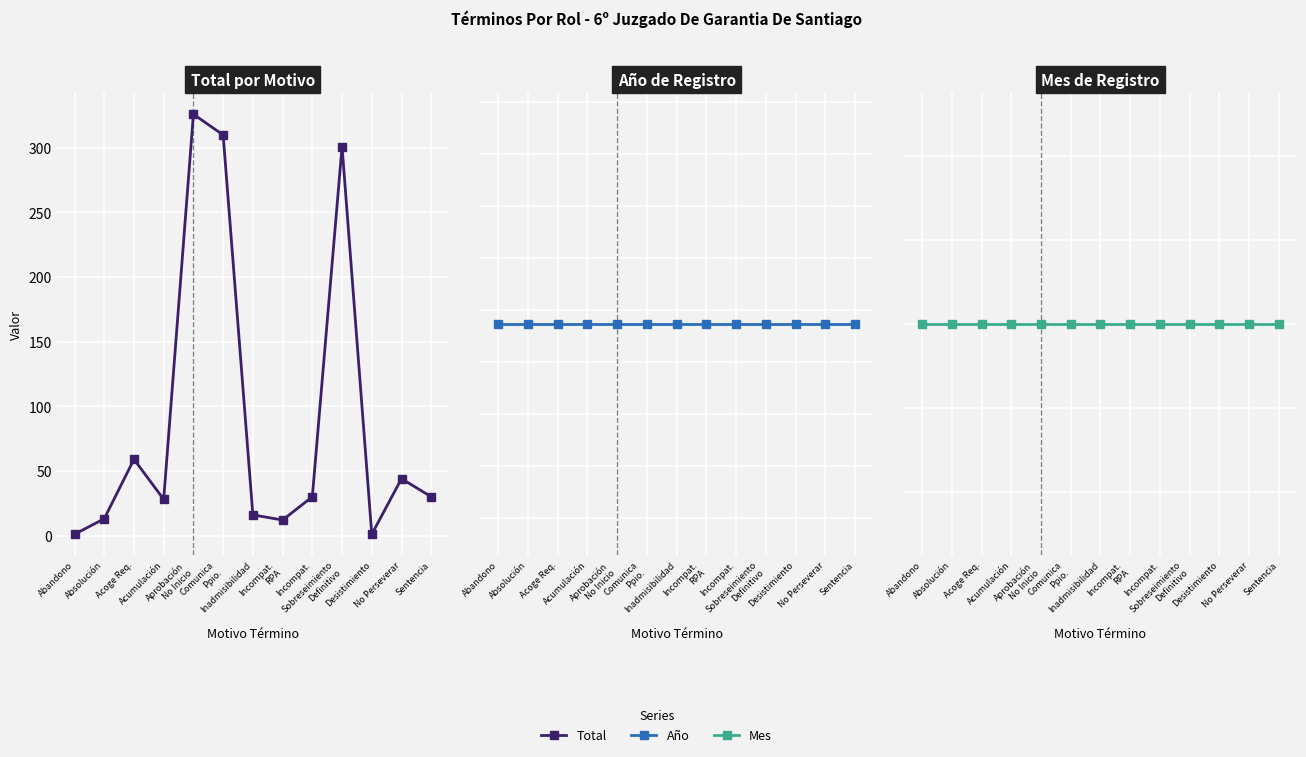

How many lines are shown in the chart?

3